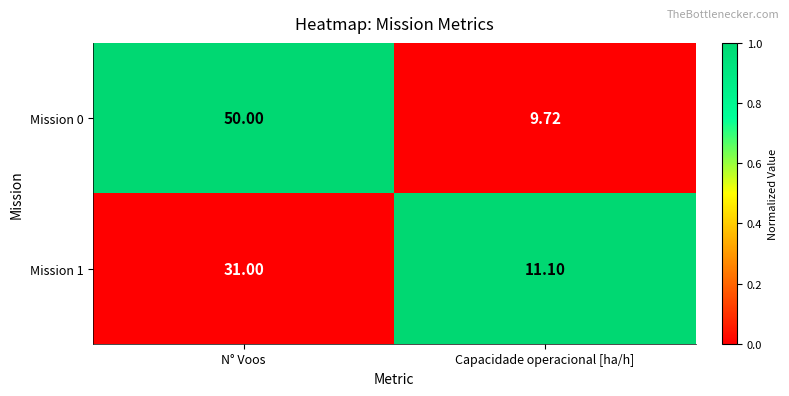

Is the value of Mission 1 at Capacidade operacional [ha/h] greater than the value of Mission 0 at N° Voos?

No